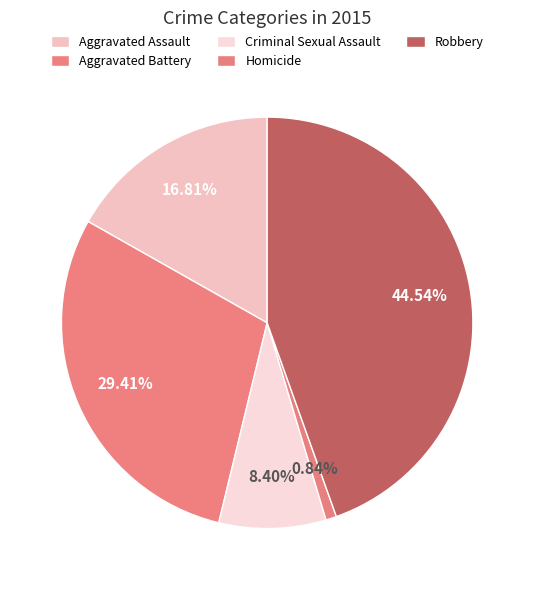

What percentage is the Criminal Sexual Assault slice, to the nearest percent?

8%